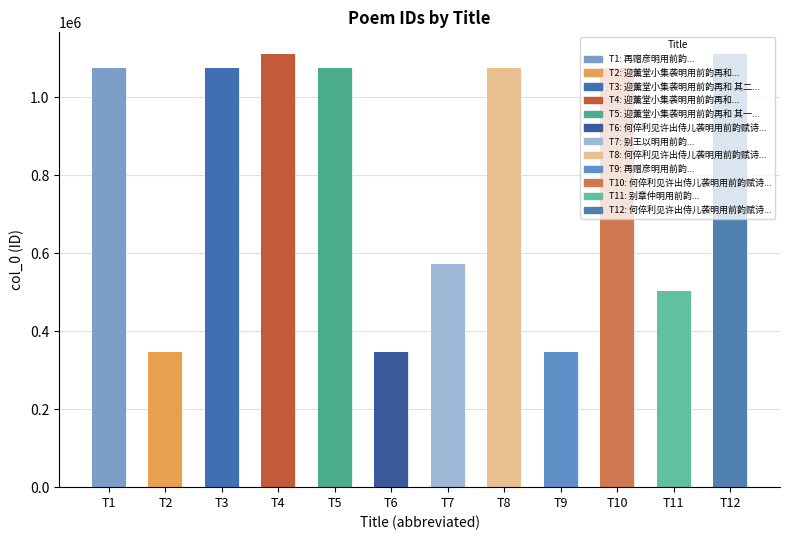

What is the maximum value shown in the chart?

1110470